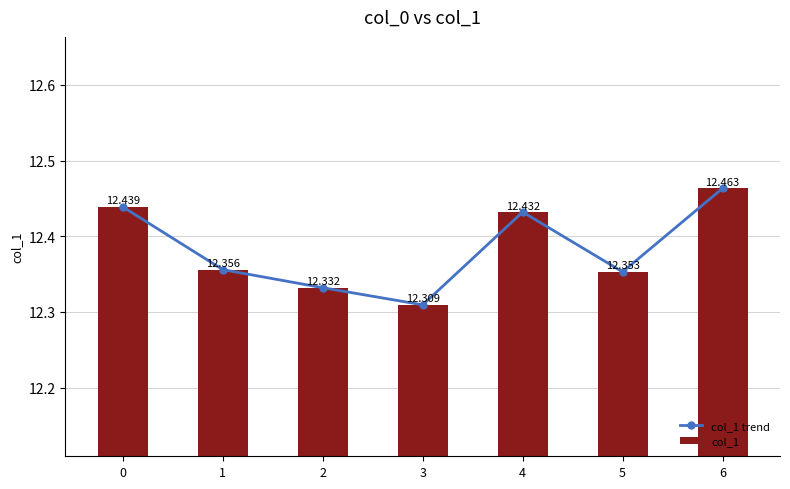

List the labels in order of col_1 value, largest first.

6, 0, 4, 1, 5, 2, 3